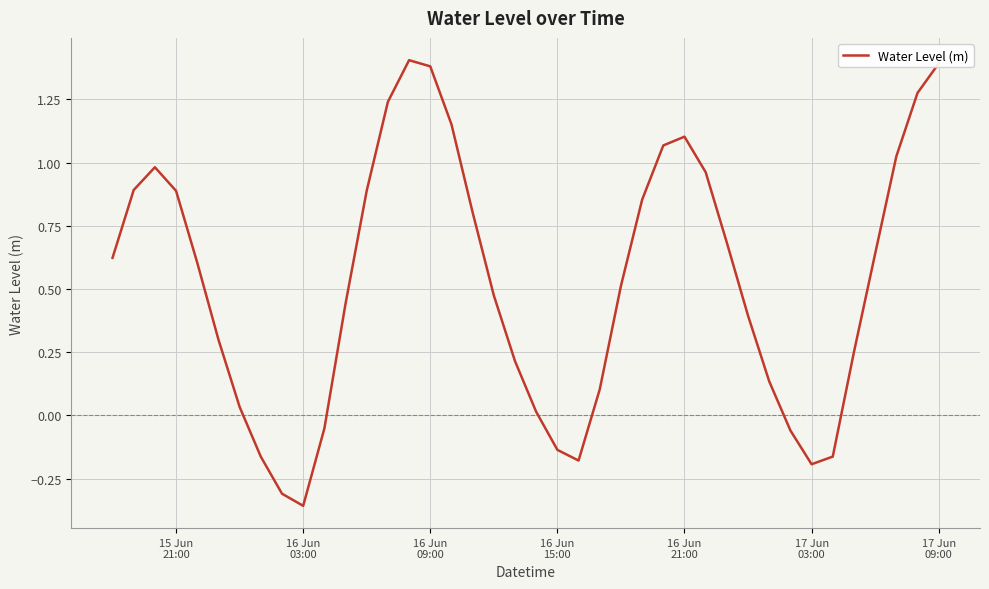

What is the difference between the maximum and minimum values?

1.8